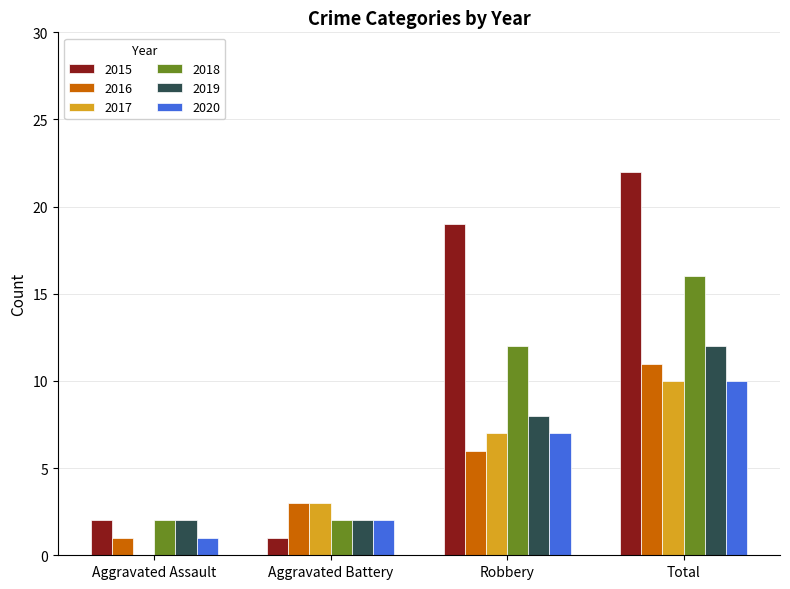

What is the total value across all series at Total?

81